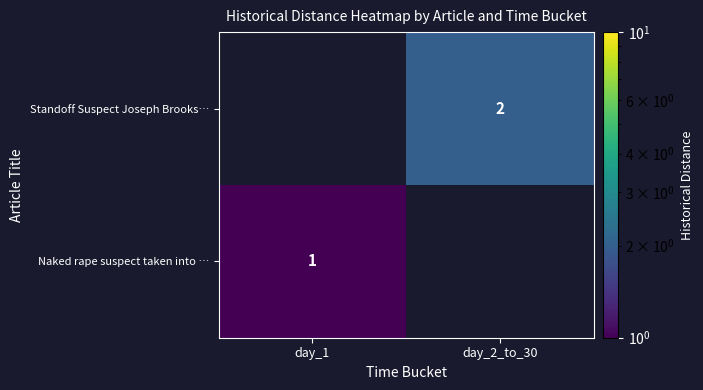

The value of Naked rape suspect taken into … at day_1 is 0. True or false?

False